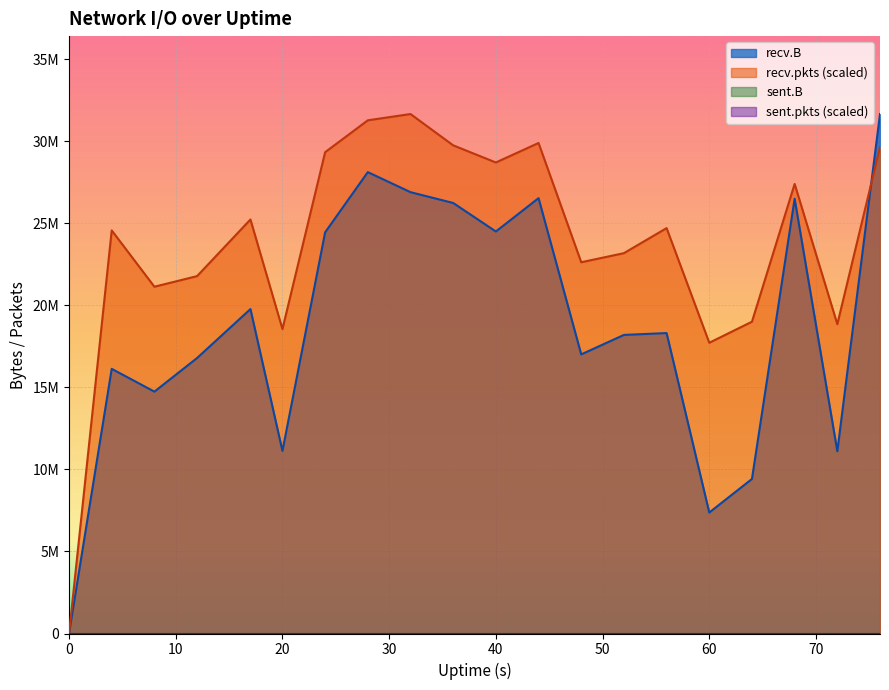

How many data points in recv.B are above 18313496?

9